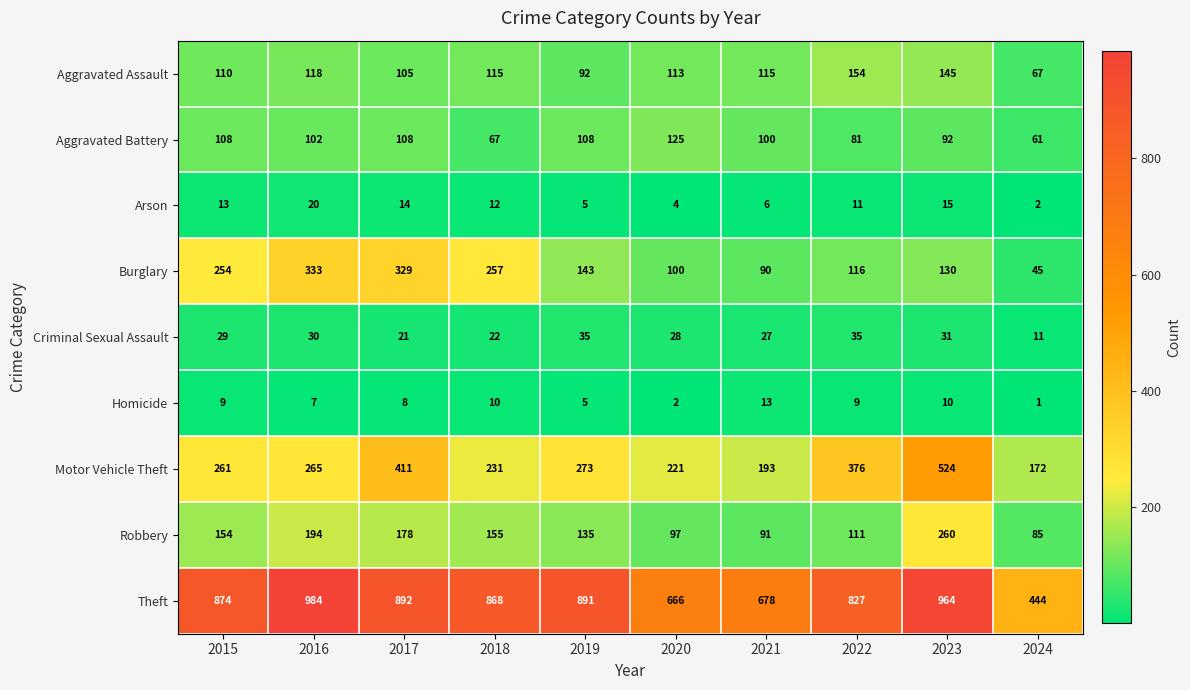

Is it true that Robbery equals 139 at 2024?

False